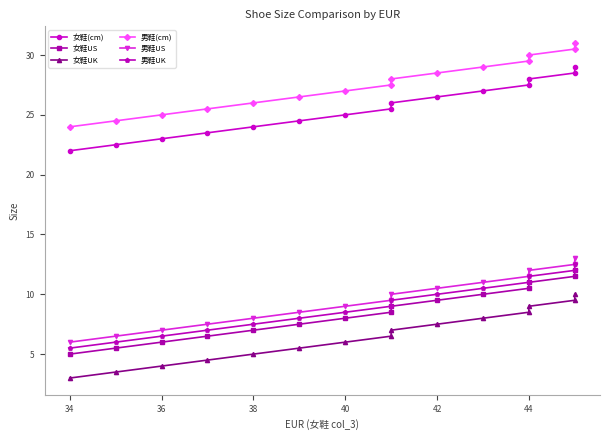

True or false: 女鞋US has more than 0 interior local peaks.

False